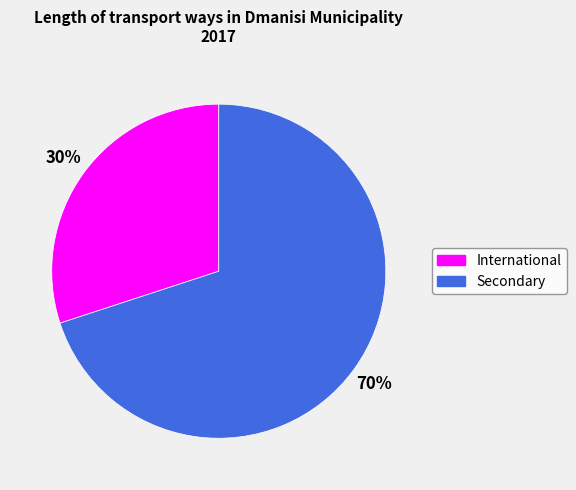

What is the smallest slice in the pie chart?

International